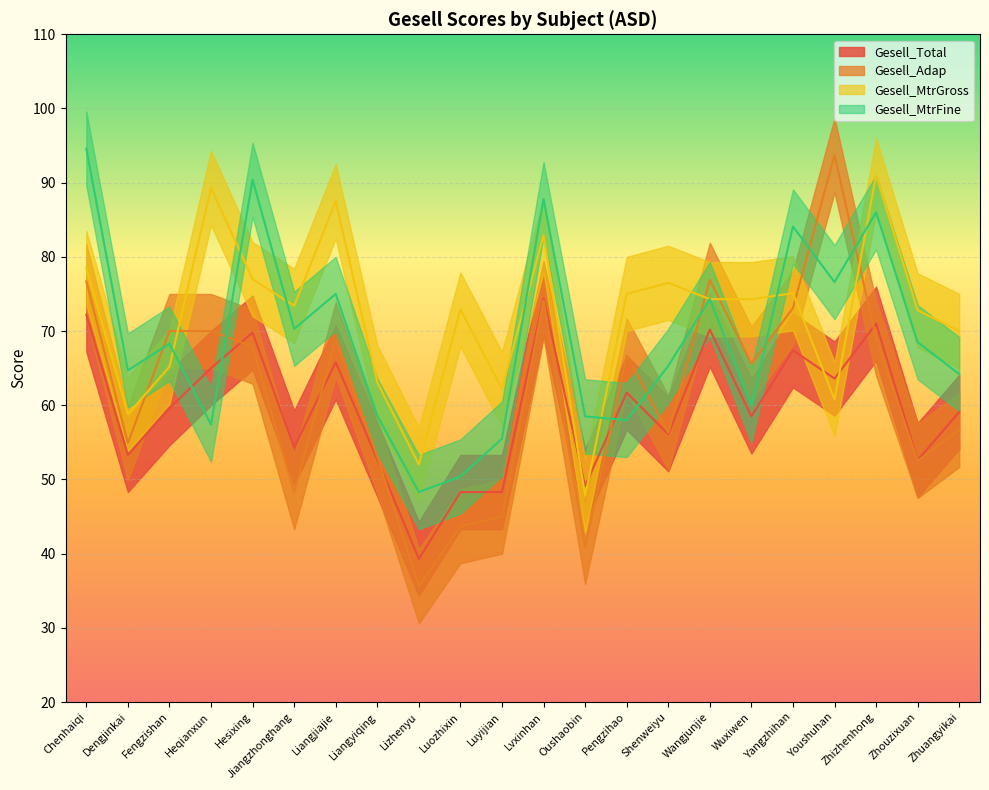

True or false: Gesell_MtrFine has more than 1 interior local peaks.

True